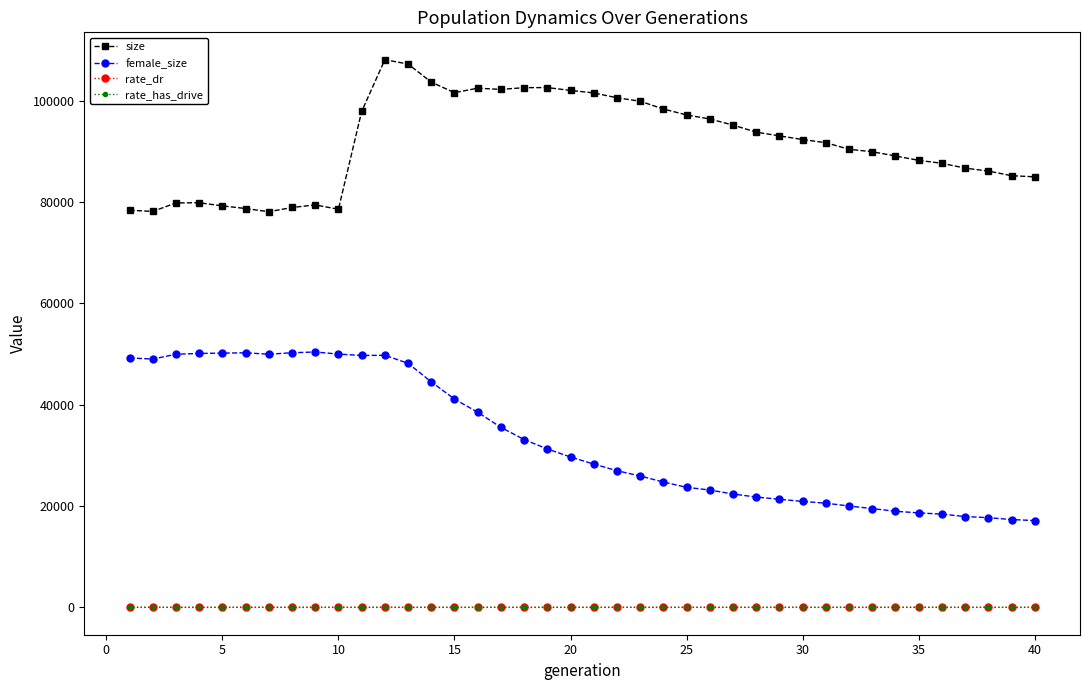

At how many categories does at least one series exceed 73291?

40